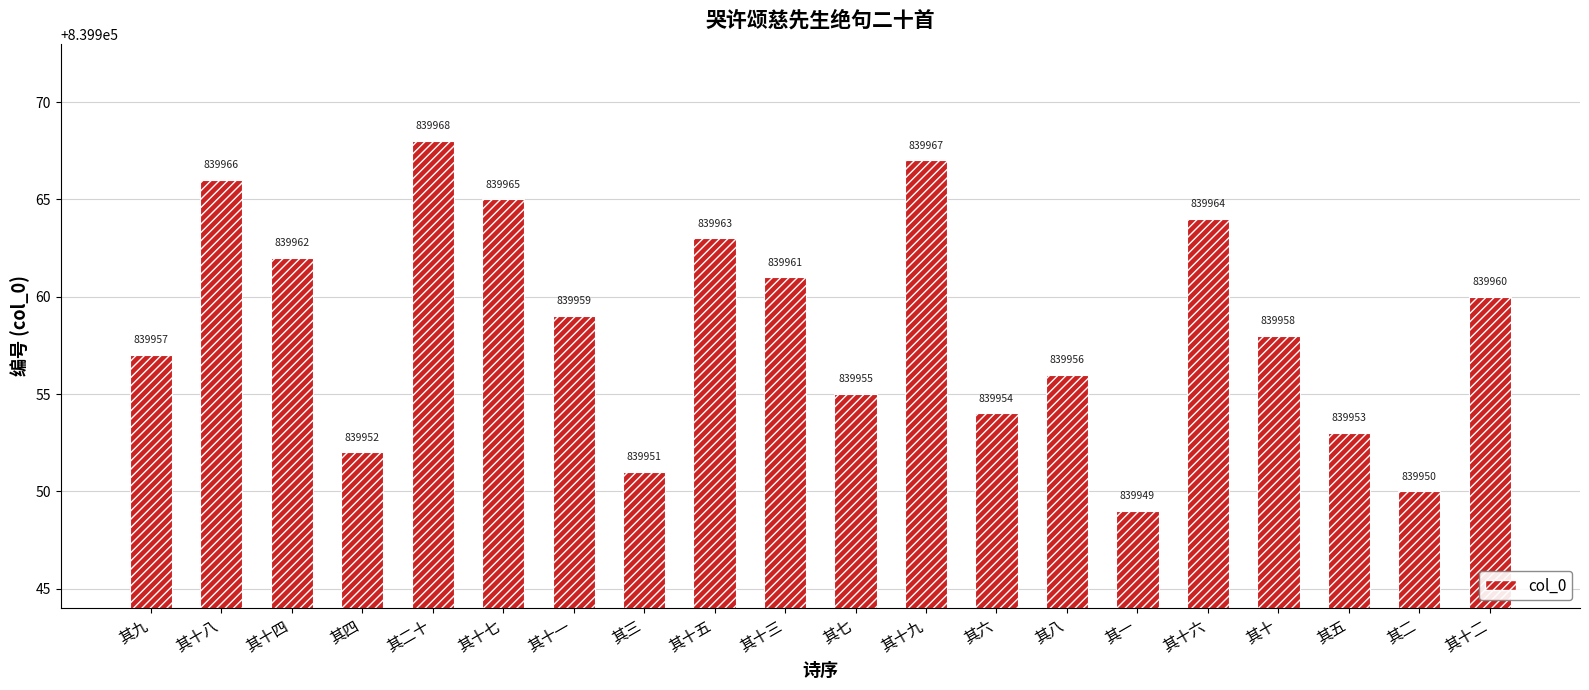

What is the difference between the values at 其十七 and 其一?

16